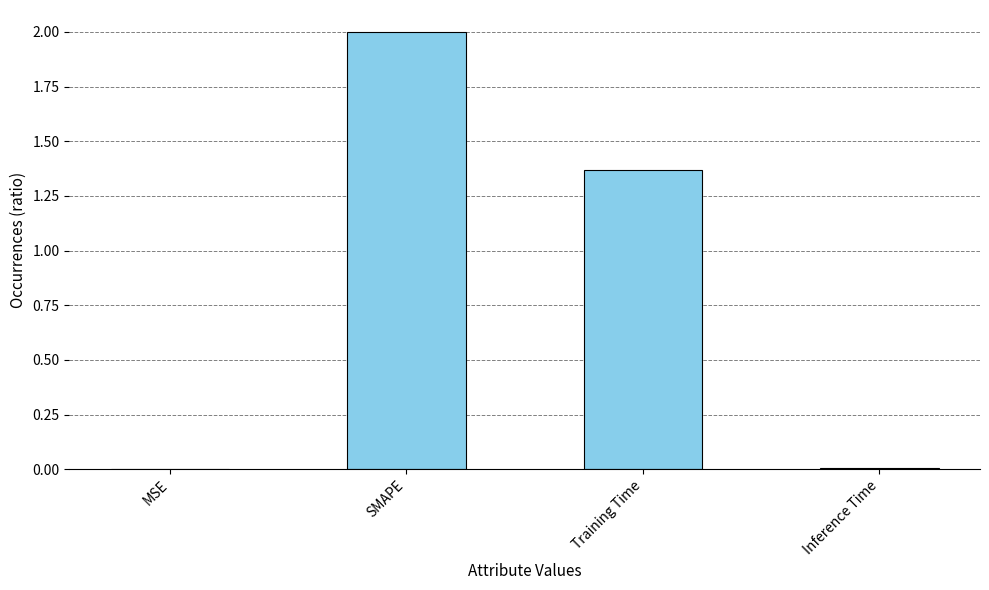

At which category does the chart reach its peak across all series?

SMAPE